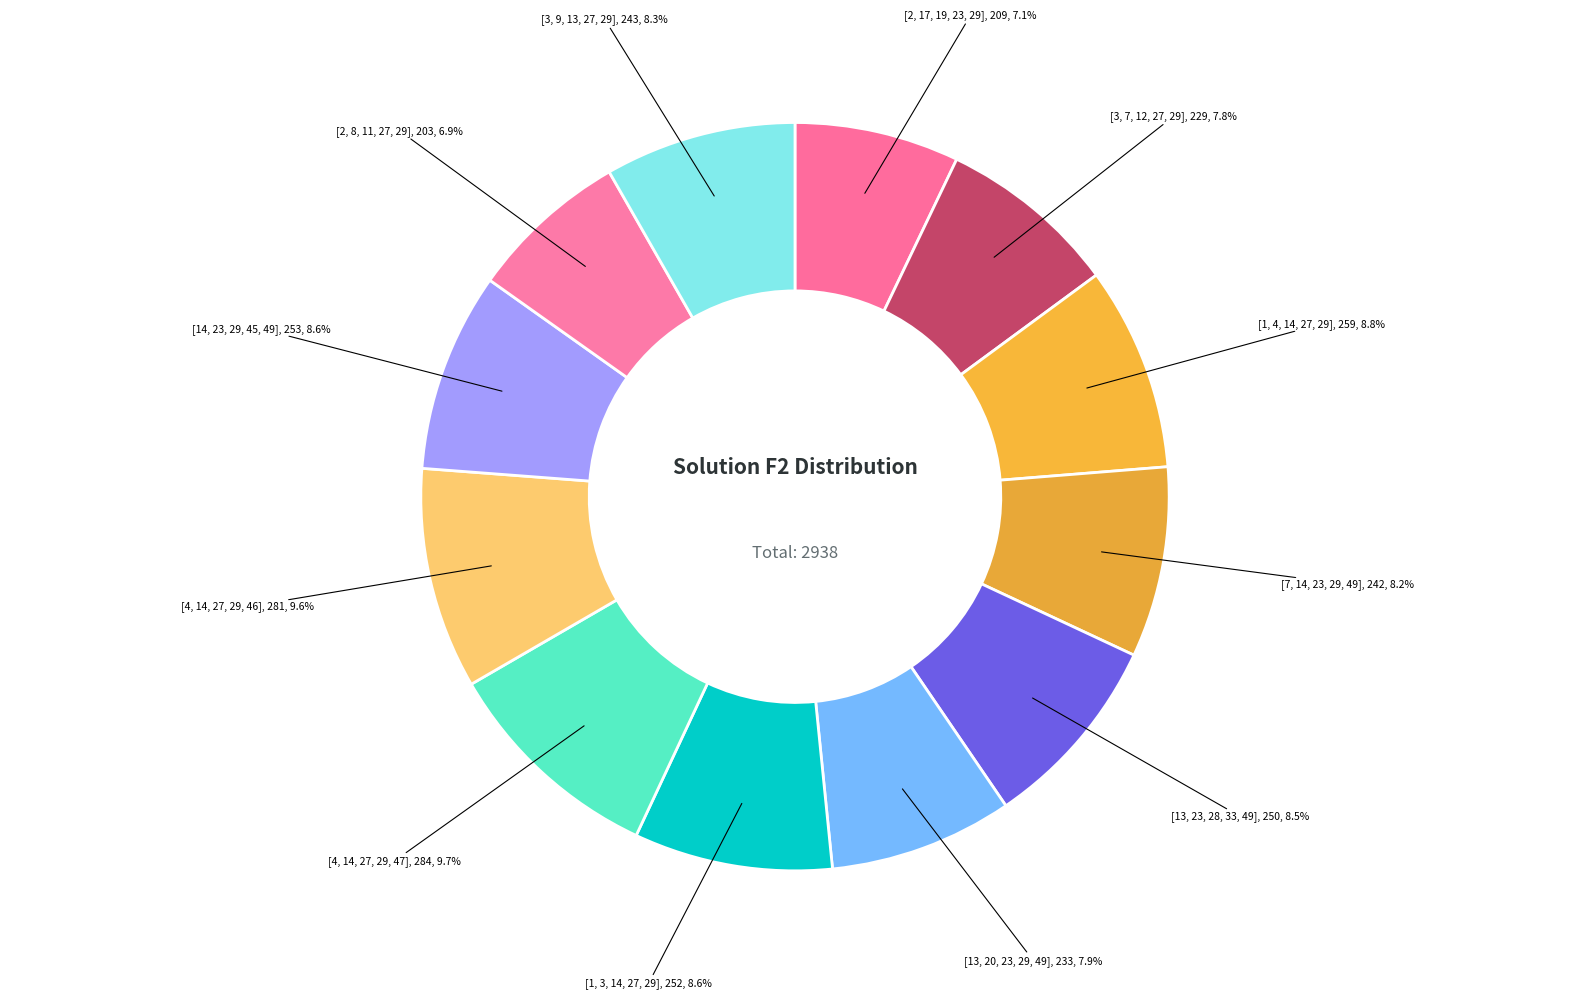

How many slices are in this pie chart?

12